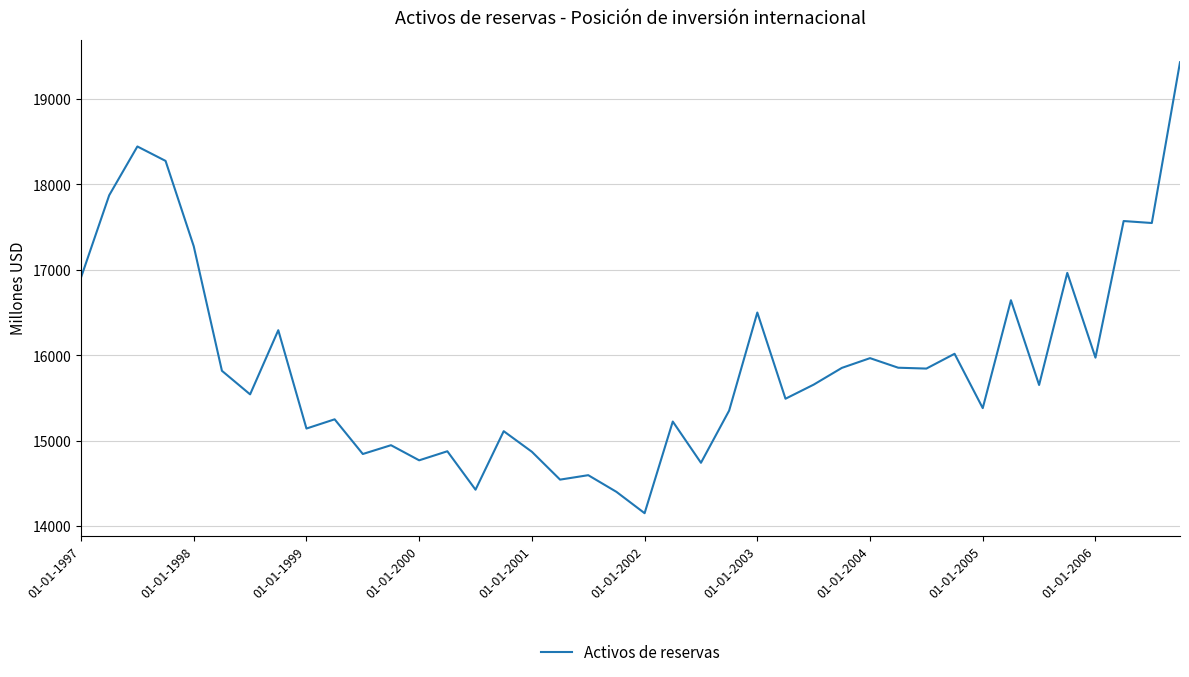

What is the maximum value shown in the chart?

19429